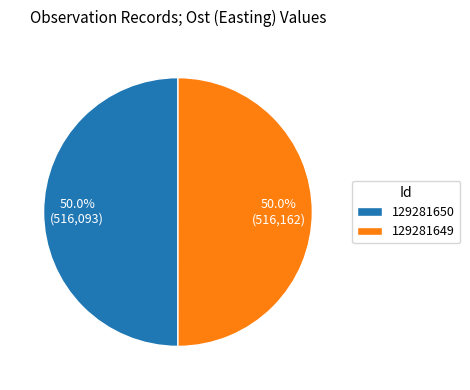

What percentage is NOT represented by 129281649?

50.0%